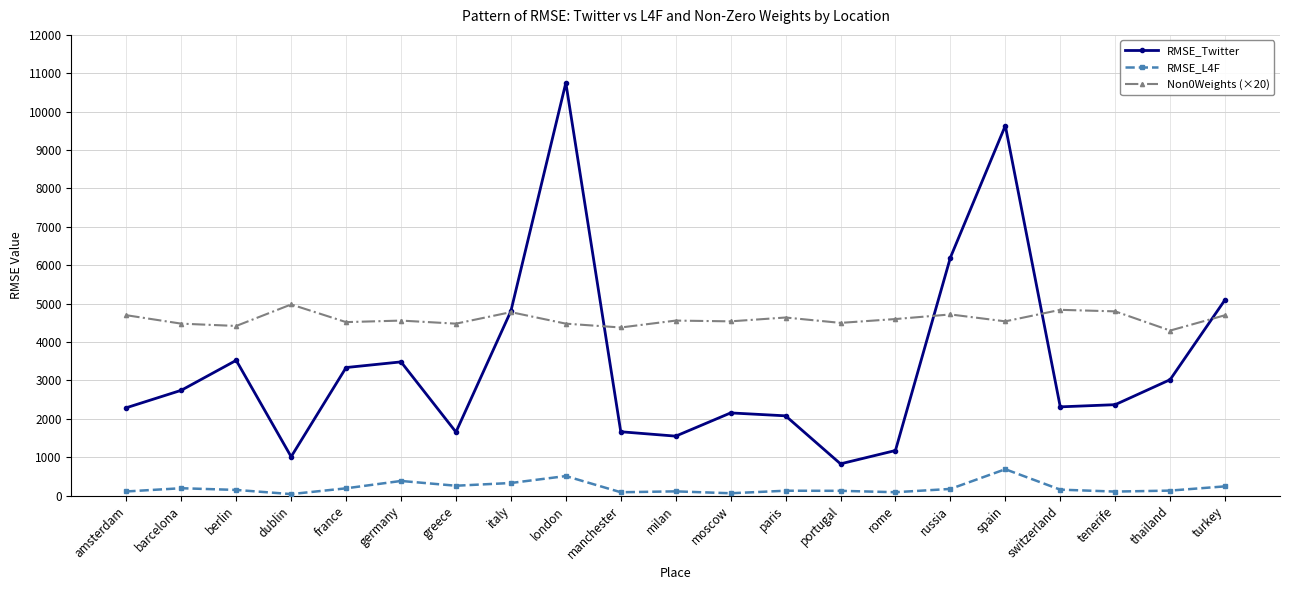

What is the difference between the Non0Weights (×20) values at barcelona and paris?

160.0